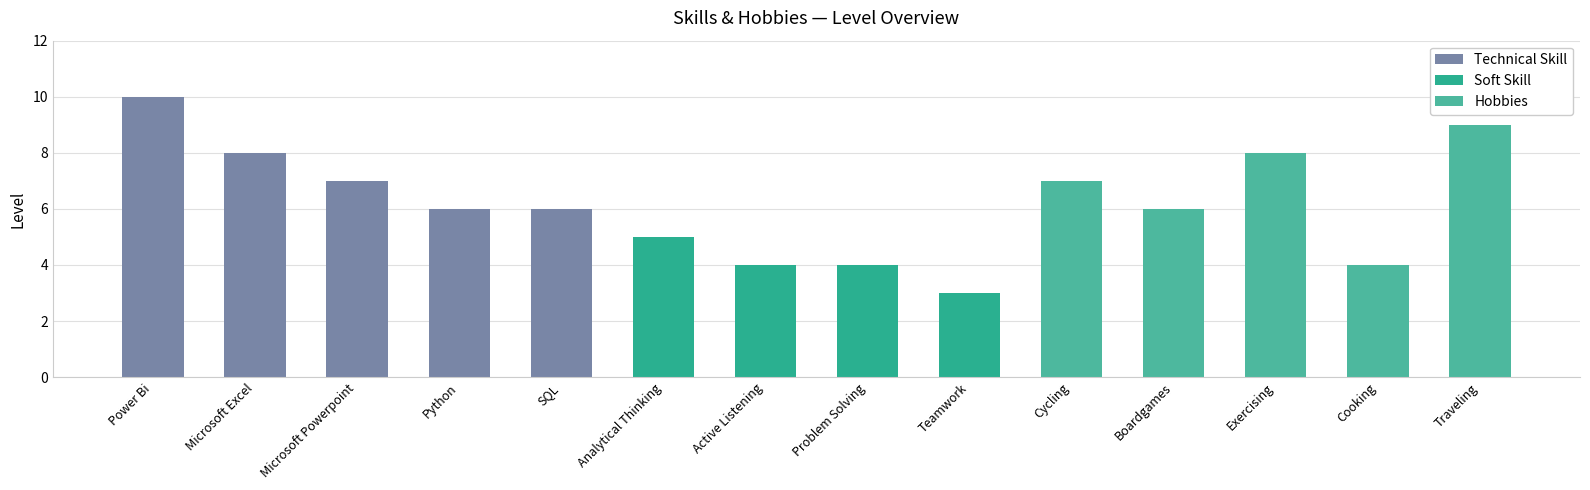

At which label does Technical Skill first exceed 7?

Power Bi